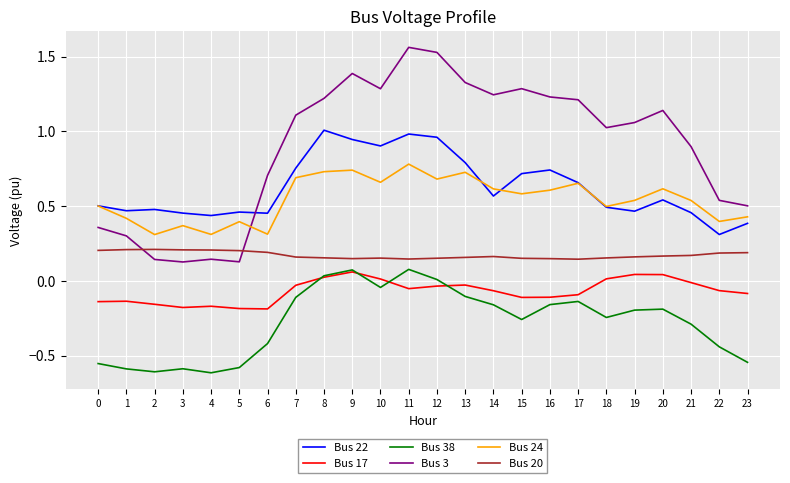

Which series has the widest spread of values?

Bus 3